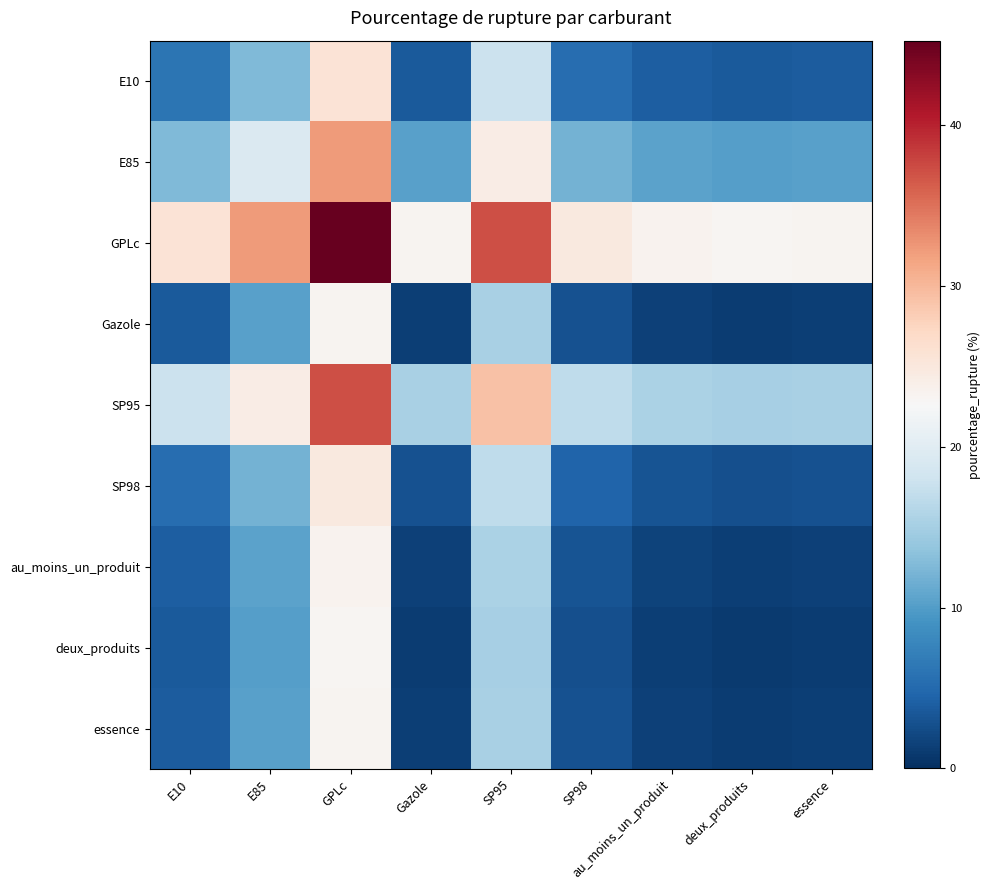

What is the difference between the highest and lowest values at au_moins_un_produit?

22.1